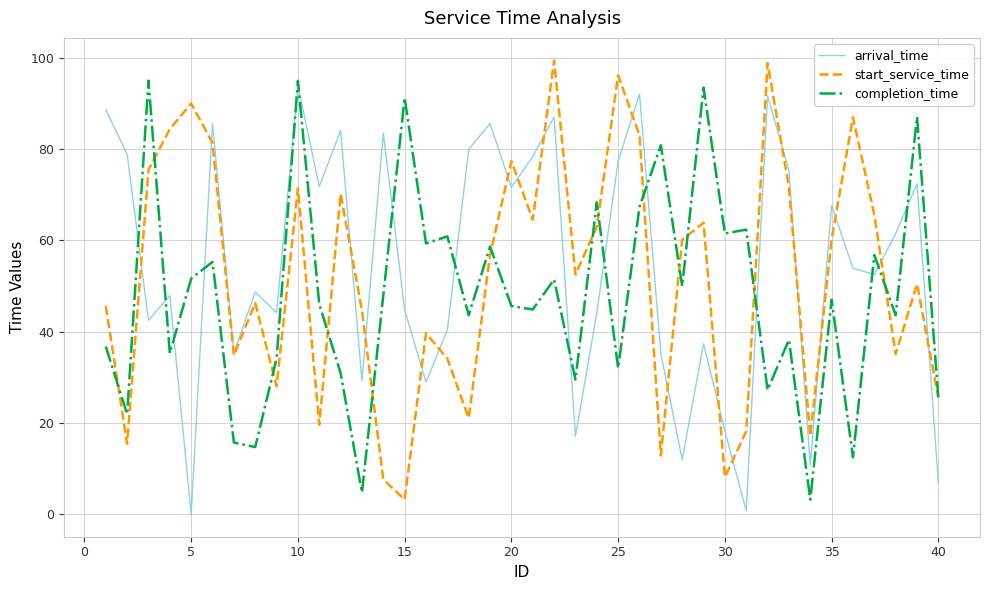

What is the maximum value for completion_time?

95.0